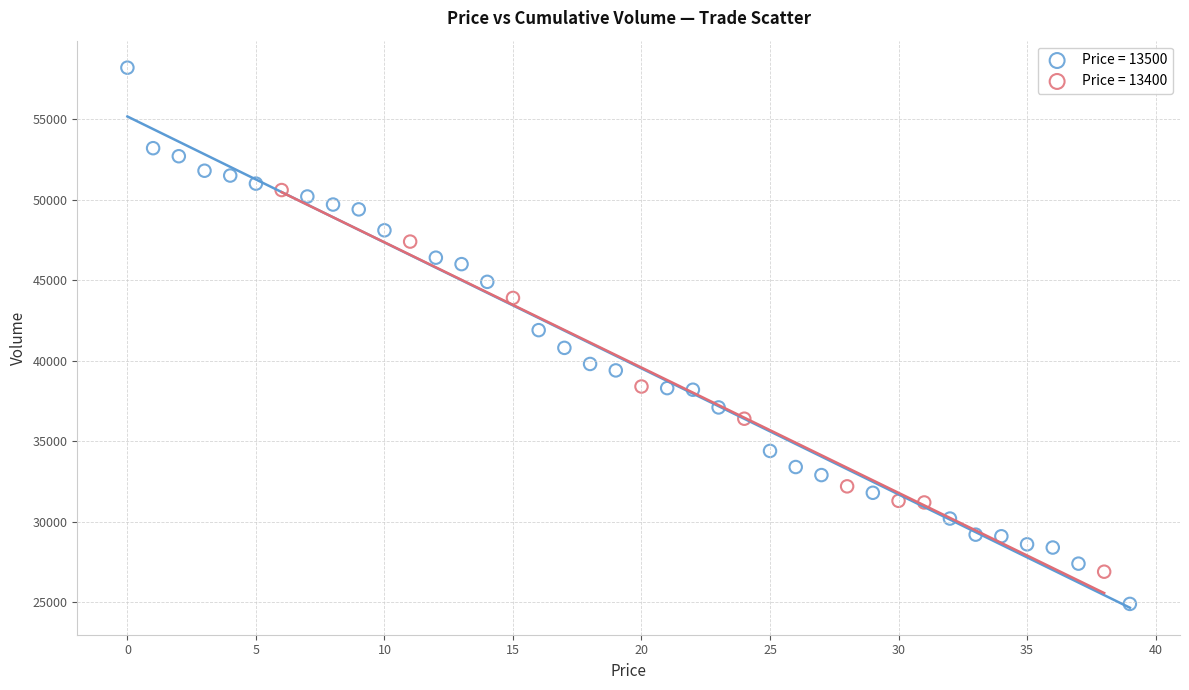

Which series contains the lowest Y value?

Price = 13500